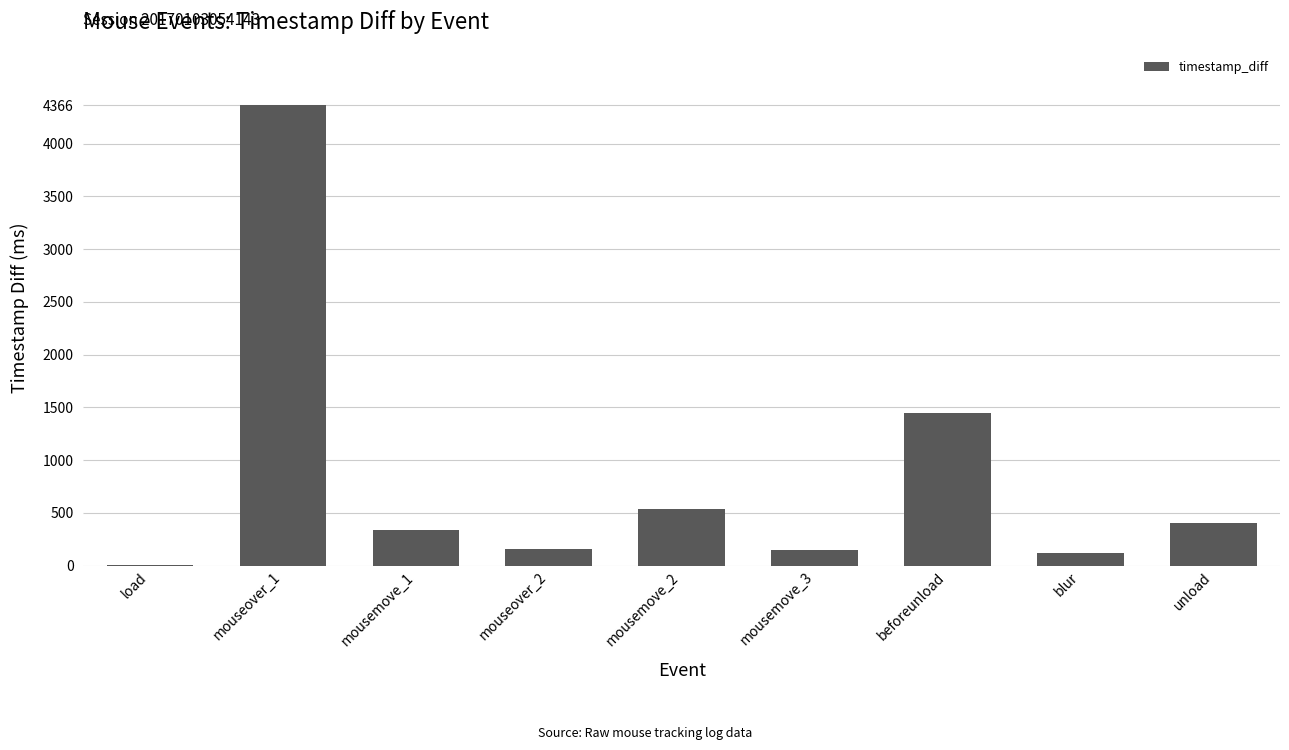

At which label is the value closest to 2183?

beforeunload